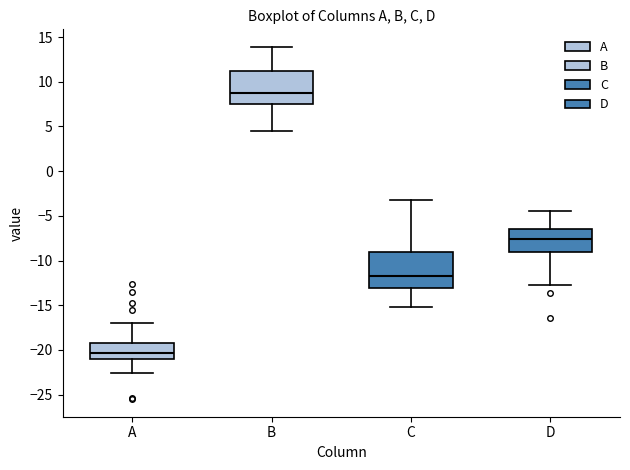

Where does the upper whisker of the box for C end on the y-axis? The values are not printed on the chart, so give them approximately, as read against the axis.

-3.0